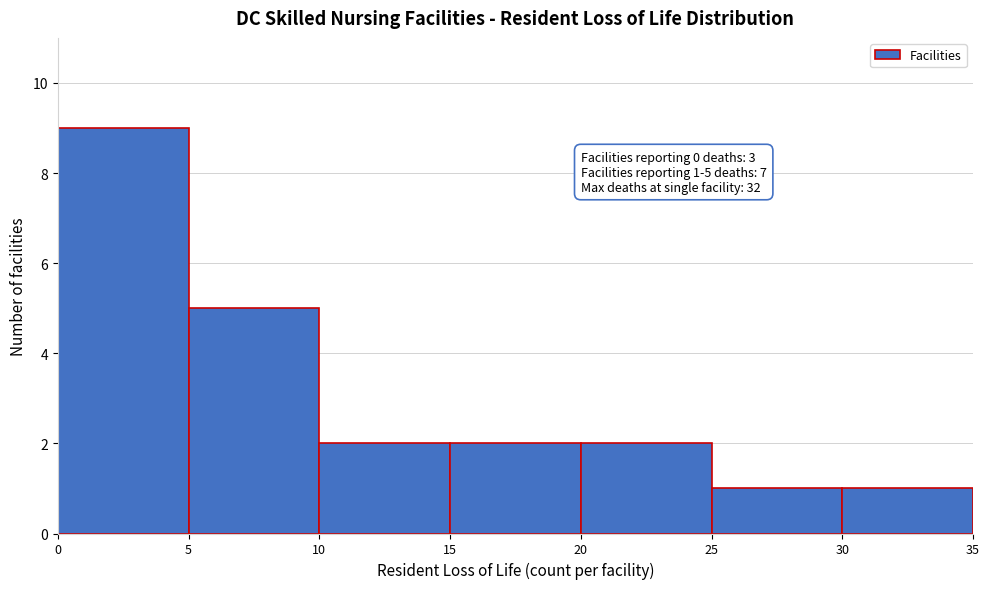

Which range on the x-axis has the tallest bar?

0 to 5